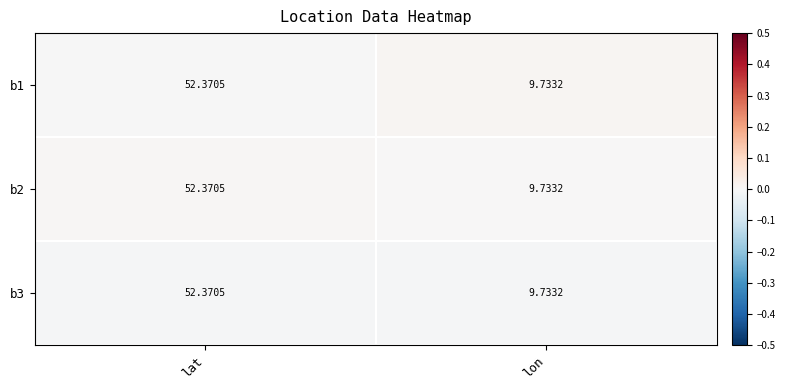

Rank the categories by b1 value from highest to lowest.

lat, lon